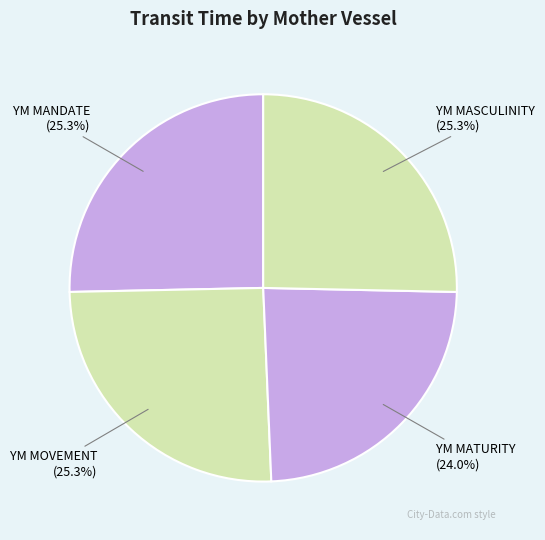

Combined, do YM MOVEMENT and YM MATURITY account for over 50%?

No